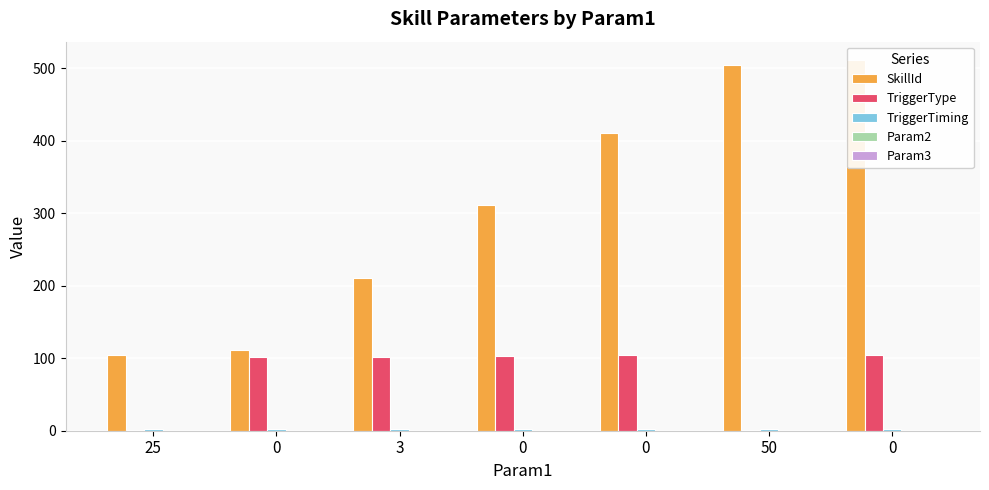

Which series has the widest spread of values?

SkillId